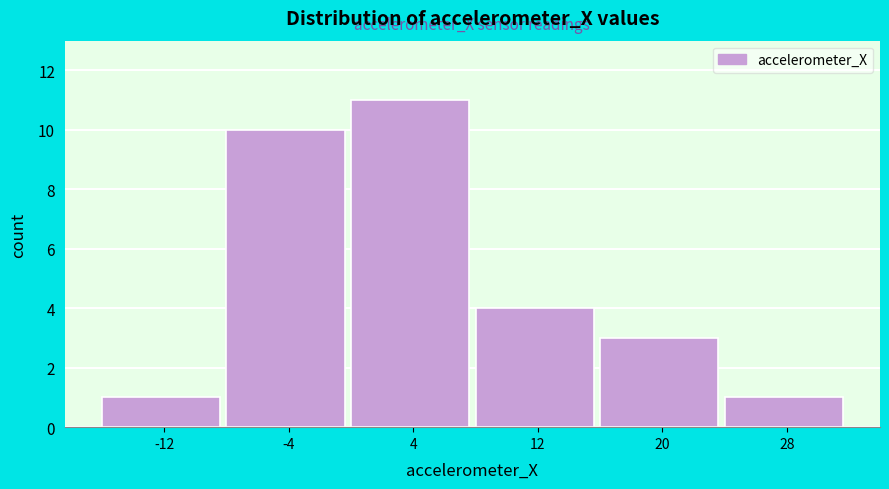

Reading left to right, list every bar in this chart as the range it spans on the x-axis followed by its height. Neither the bar edges nor the heights are printed on the chart, so give them approximately, as read against the axes.

-16 to -8: 1
-8 to 0: 10
0 to 8: 11
8 to 16: 4
16 to 24: 3
24 to 32: 1